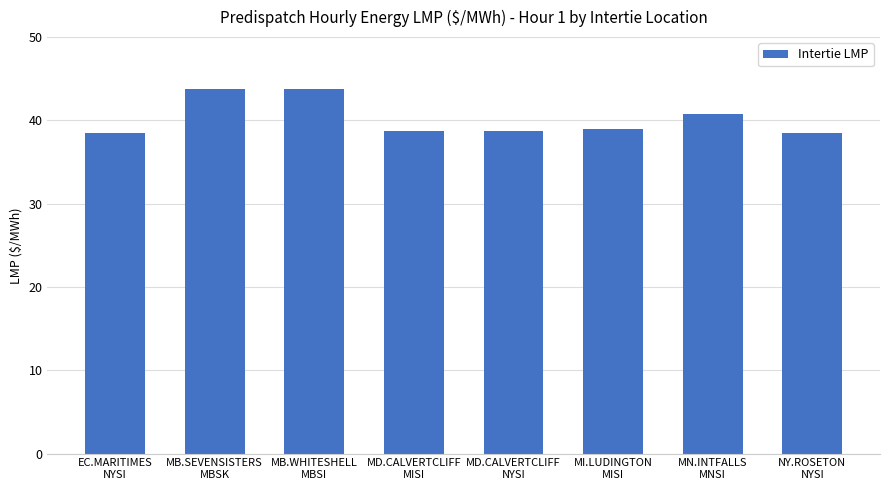

What is the sum of all values?

321.6